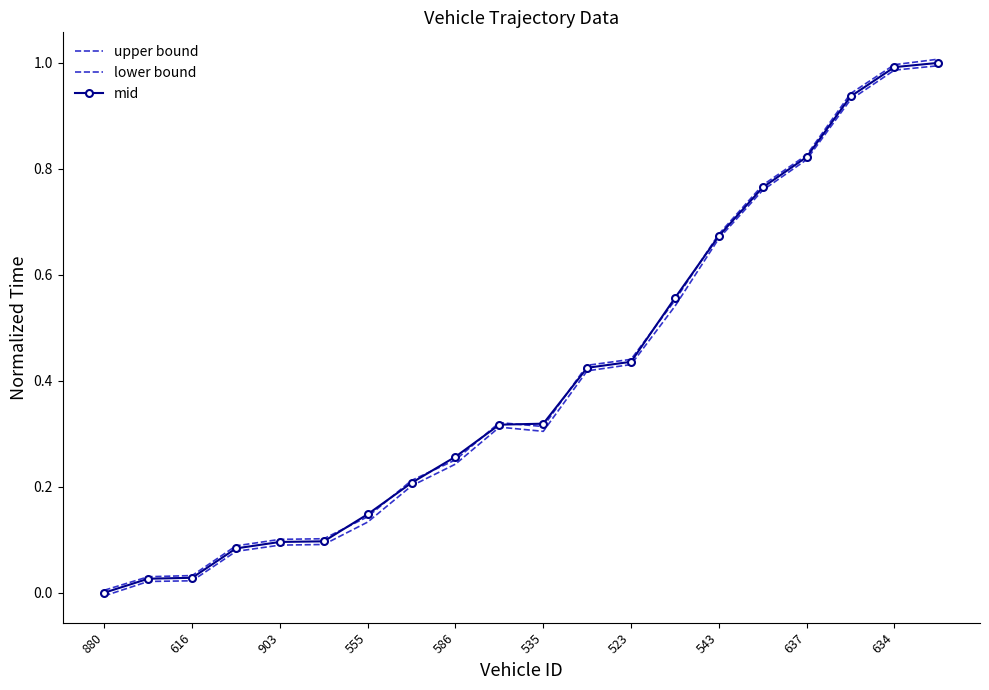

True or false: lower bound and mid intersect in this chart.

False